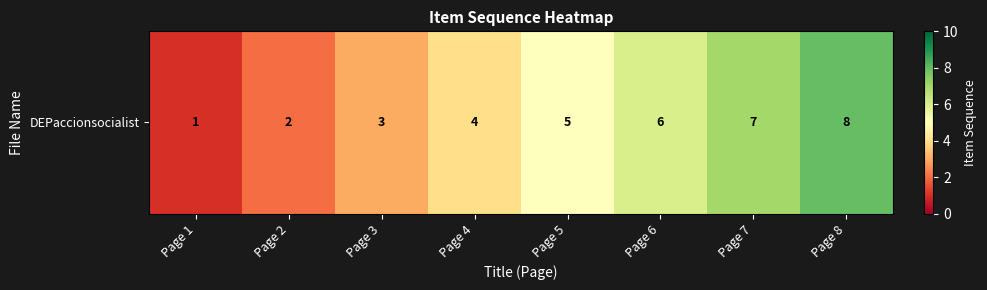

What is the maximum value shown in the chart?

8